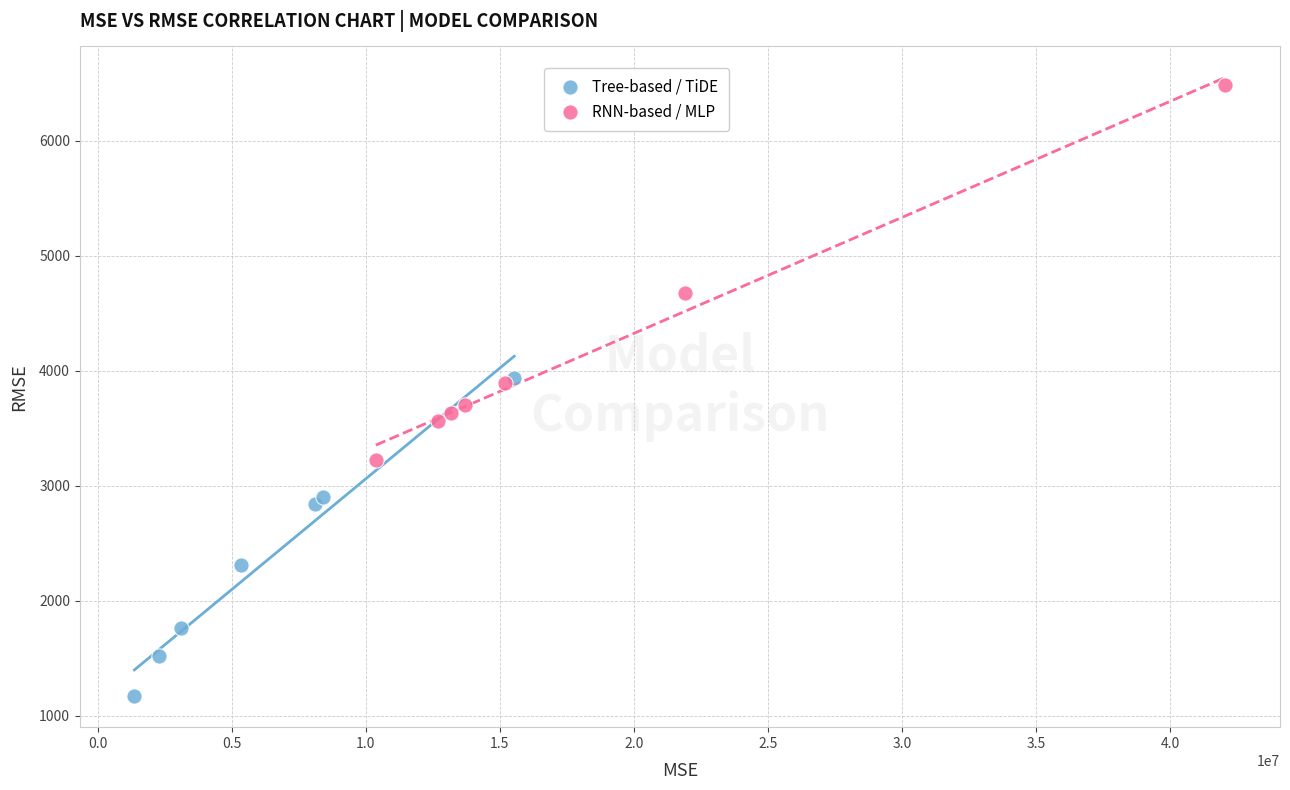

What are all the series names shown in the legend?

Tree-based / TiDE, RNN-based / MLP